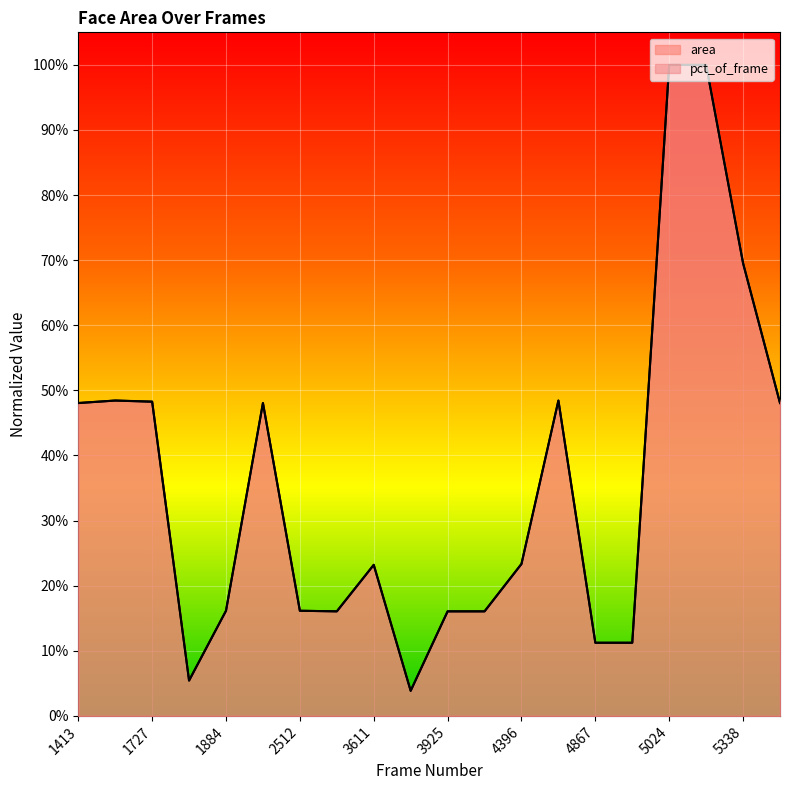

What are all the series names shown in the legend?

area, pct_of_frame